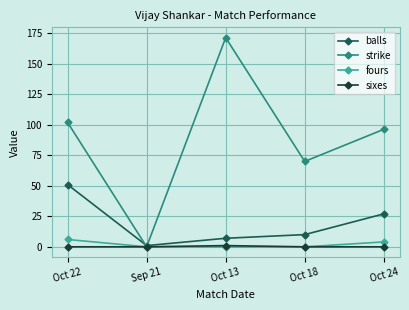

What is the sum of all strike values?

439.7